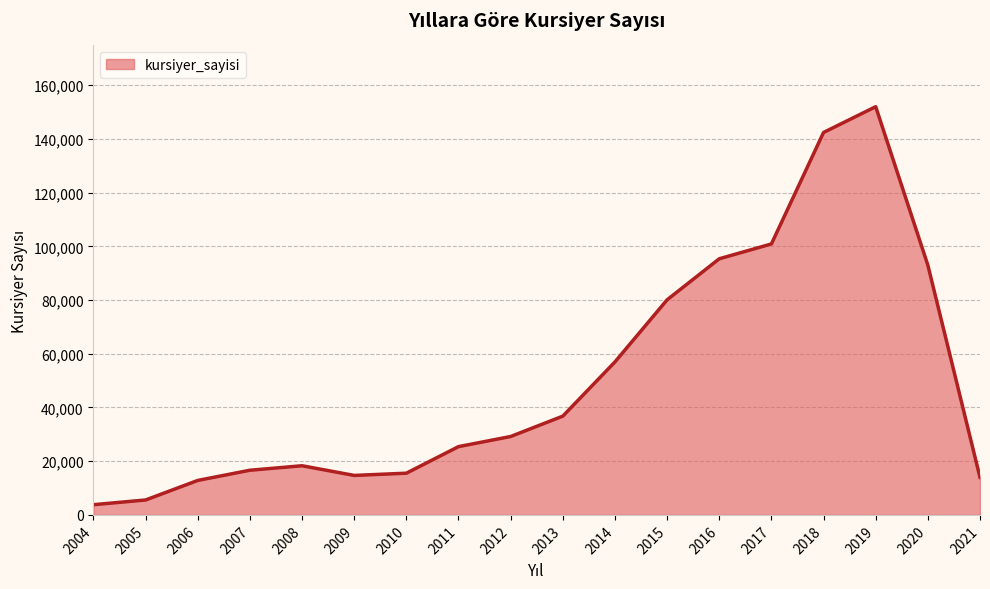

Reading left to right, extract all data points from this chart.

3801	5558	12837	16634	18304	14703	15532	25426	29195	36779	56972	80099	95384	100903	142424	152025	93017	13994